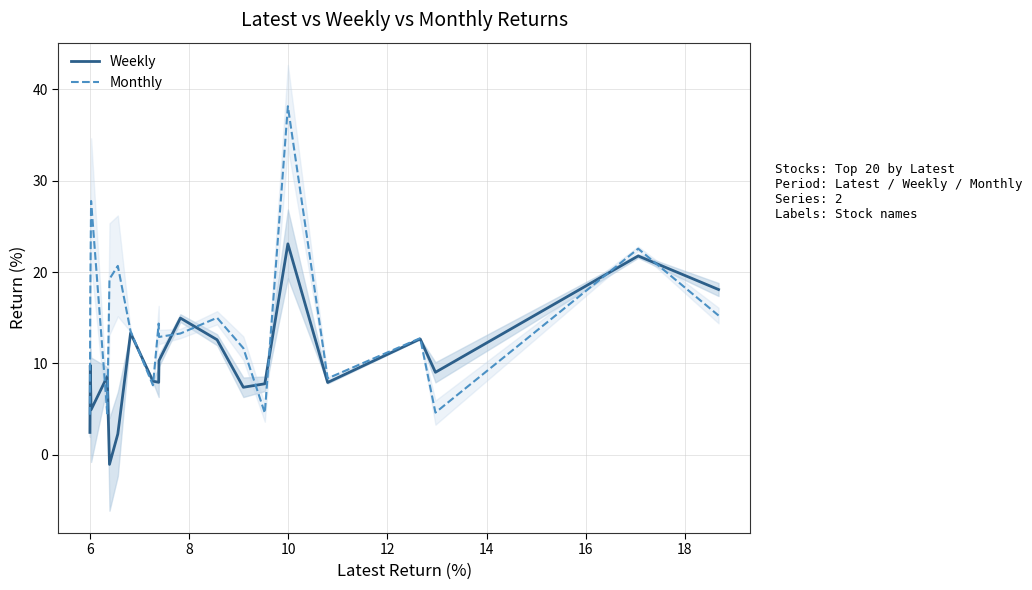

Where do Monthly and Weekly first cross each other?

8 and 10